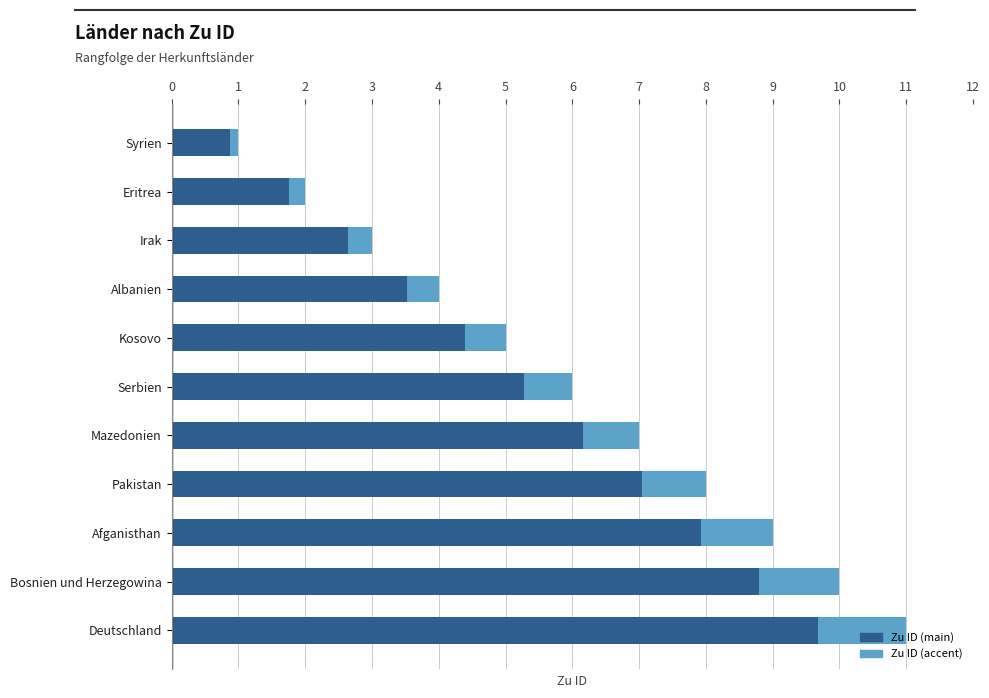

How many values are below 6?

5